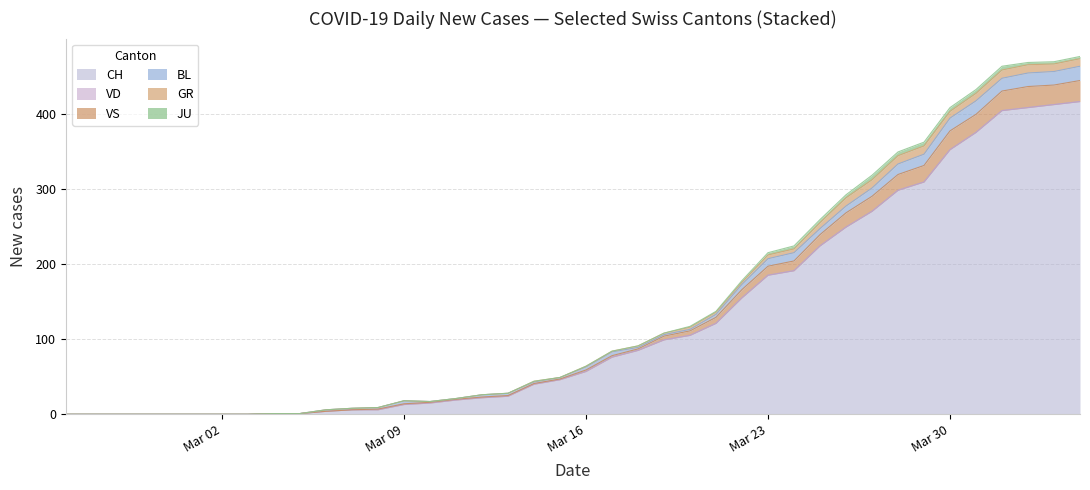

Is the value of CH at 31 greater than the value of VD at 27?

Yes